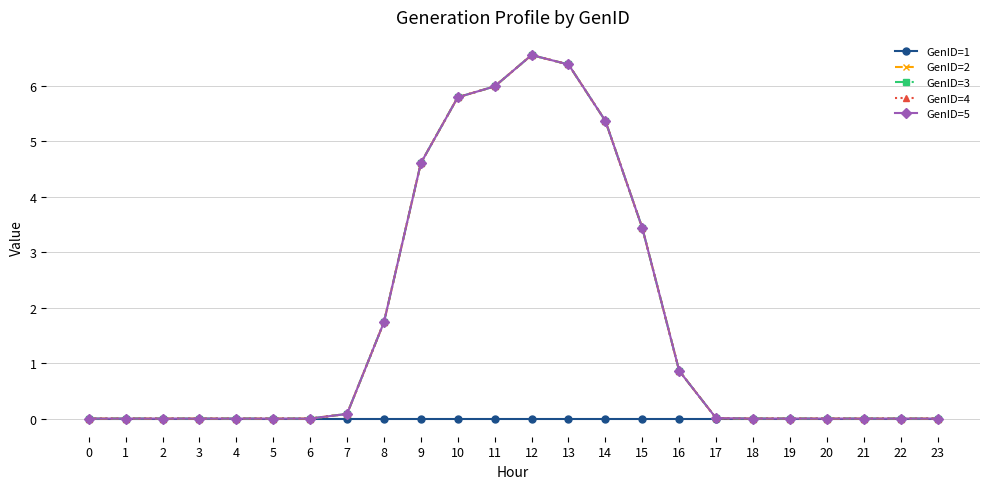

Reading right to left, list all the values displayed in this chart.

GenID=1: 23=0.0	22=0.0	21=0.0	20=0.0	19=0.0	18=0.0	17=0.0	16=0.0	15=0.0	14=0.0	13=0.0	12=0.0	11=0.0	10=0.0	9=0.0	8=0.0	7=0.0	6=0.0	5=0.0	4=0.0	3=0.0	2=0.0	1=0.0	0=0.0
GenID=2: 23=0.0	22=0.0	21=0.0	20=0.0	19=0.0	18=0.0	17=0.0	16=0.9	15=3.4	14=5.4	13=6.4	12=6.6	11=6.0	10=5.8	9=4.6	8=1.7	7=0.1	6=0.0	5=0.0	4=0.0	3=0.0	2=0.0	1=0.0	0=0.0
GenID=3: 23=0.0	22=0.0	21=0.0	20=0.0	19=0.0	18=0.0	17=0.0	16=0.9	15=3.4	14=5.4	13=6.4	12=6.6	11=6.0	10=5.8	9=4.6	8=1.7	7=0.1	6=0.0	5=0.0	4=0.0	3=0.0	2=0.0	1=0.0	0=0.0
GenID=4: 23=0.0	22=0.0	21=0.0	20=0.0	19=0.0	18=0.0	17=0.0	16=0.9	15=3.4	14=5.4	13=6.4	12=6.6	11=6.0	10=5.8	9=4.6	8=1.7	7=0.1	6=0.0	5=0.0	4=0.0	3=0.0	2=0.0	1=0.0	0=0.0
GenID=5: 23=0.0	22=0.0	21=0.0	20=0.0	19=0.0	18=0.0	17=0.0	16=0.9	15=3.4	14=5.4	13=6.4	12=6.6	11=6.0	10=5.8	9=4.6	8=1.7	7=0.1	6=0.0	5=0.0	4=0.0	3=0.0	2=0.0	1=0.0	0=0.0